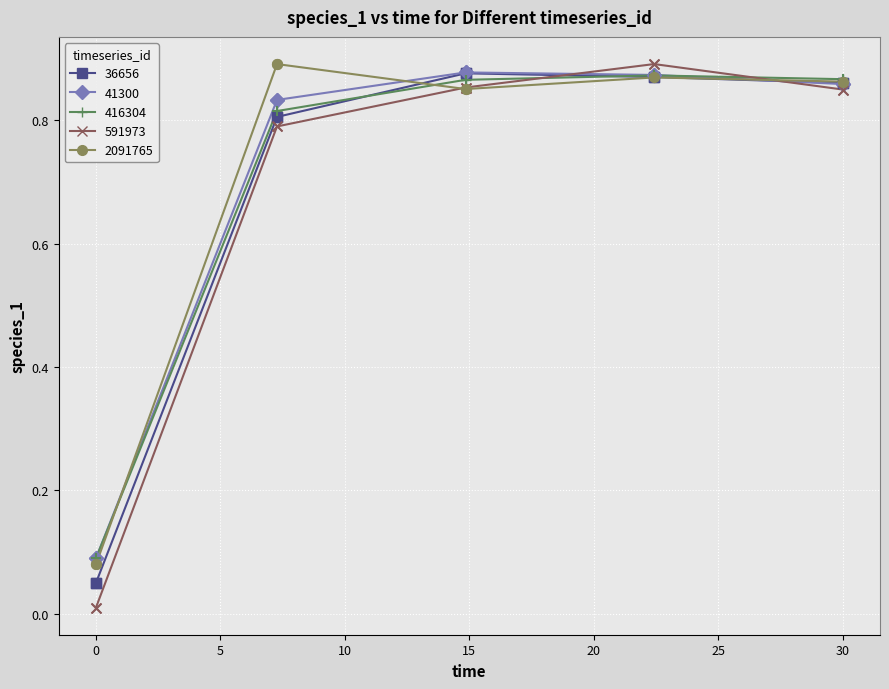

What are all the series names shown in the legend?

36656, 41300, 416304, 591973, 2091765